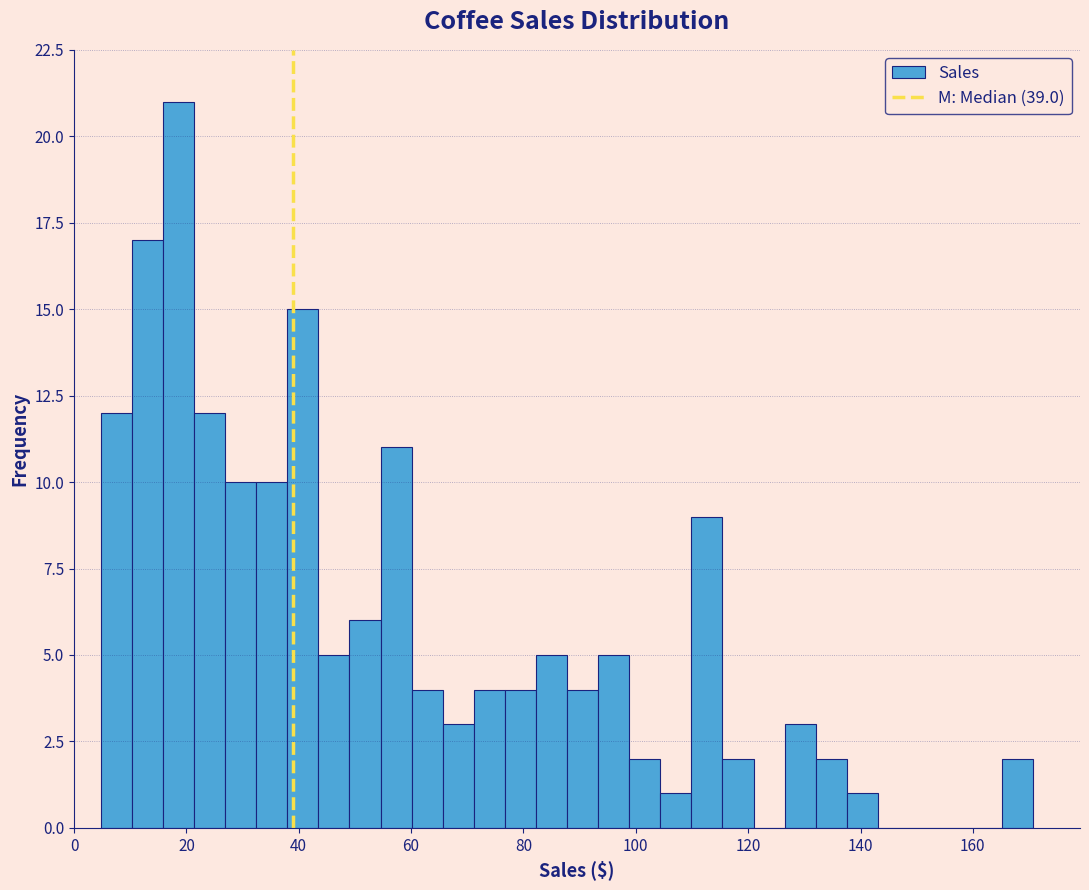

Read against the x-axis, roughly where is the centre of the tallest bar?

18